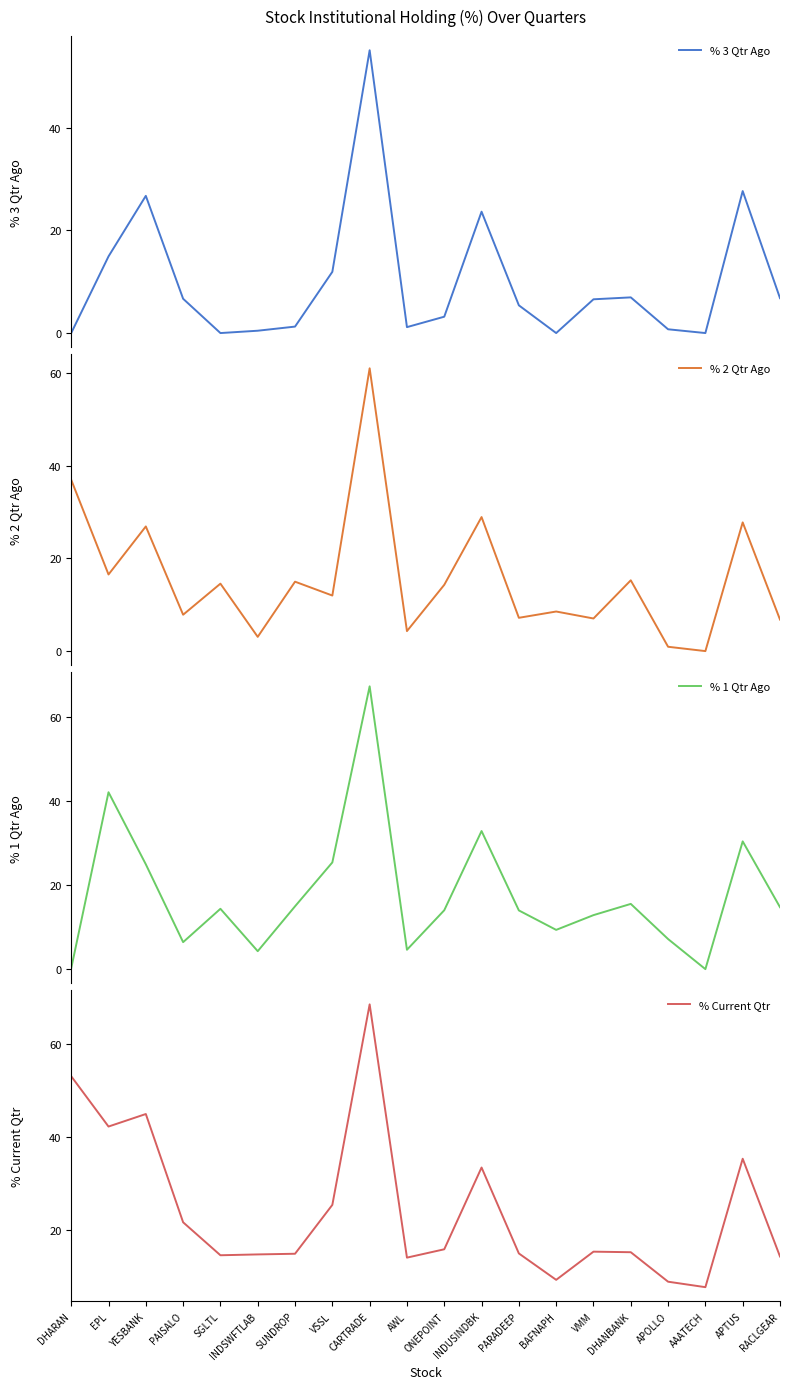

What is the label of the 11th point from the right?

AWL